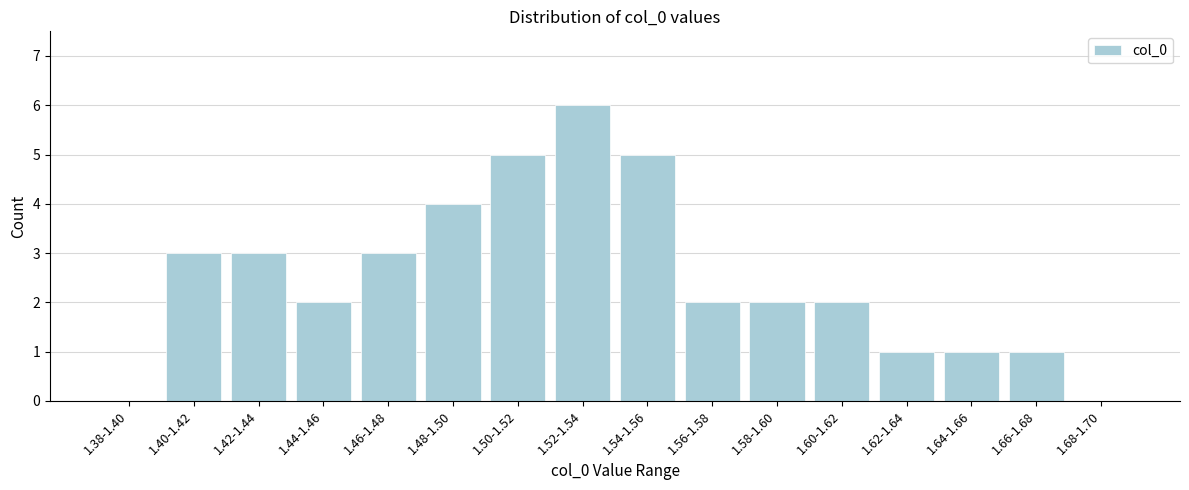

Reading right to left, extract all data points from this chart.

1.68-1.70=0	1.66-1.68=1	1.64-1.66=1	1.62-1.64=1	1.60-1.62=2	1.58-1.60=2	1.56-1.58=2	1.54-1.56=5	1.52-1.54=6	1.50-1.52=5	1.48-1.50=4	1.46-1.48=3	1.44-1.46=2	1.42-1.44=3	1.40-1.42=3	1.38-1.40=0